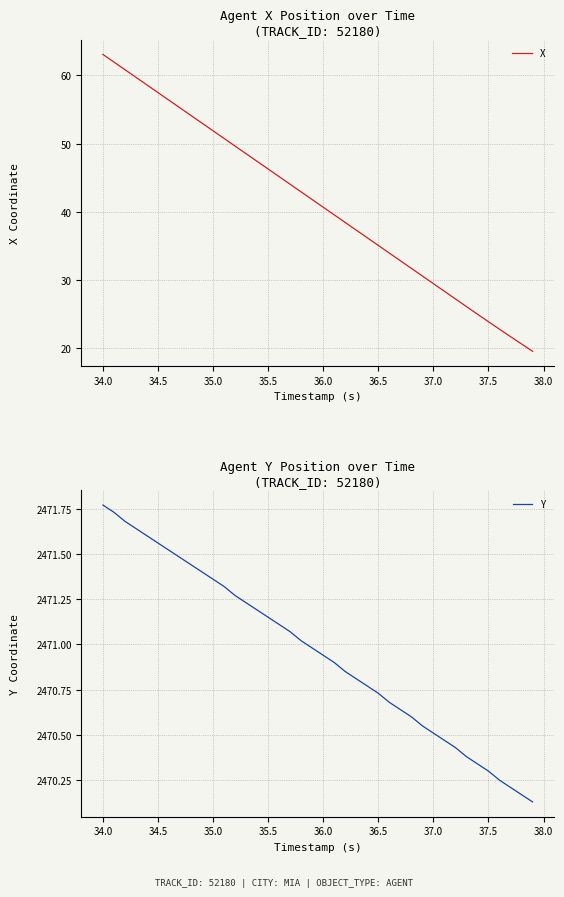

What is the highest value of the X series?

63.1